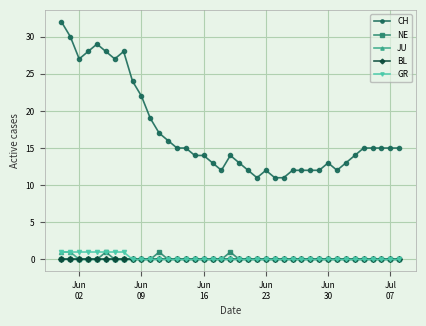

What is the sum of all JU values?

2